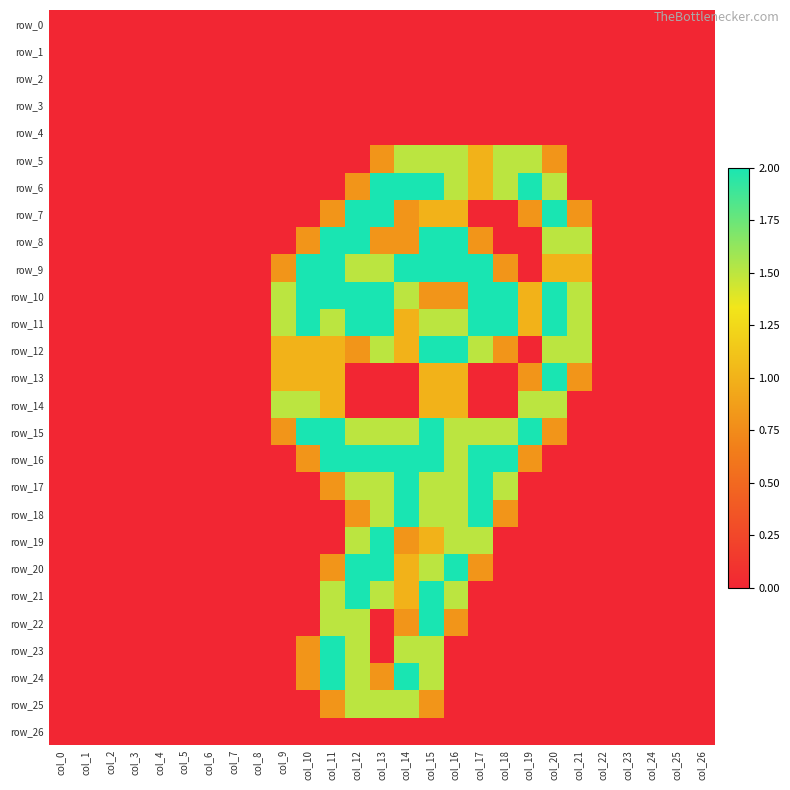

How many series are shown in this chart?

27